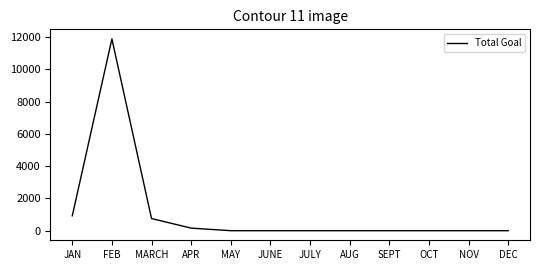

Reading right to left, transcribe all the data shown in this chart.

0	0	0	0	0	0	0	0	159	753	11888	921